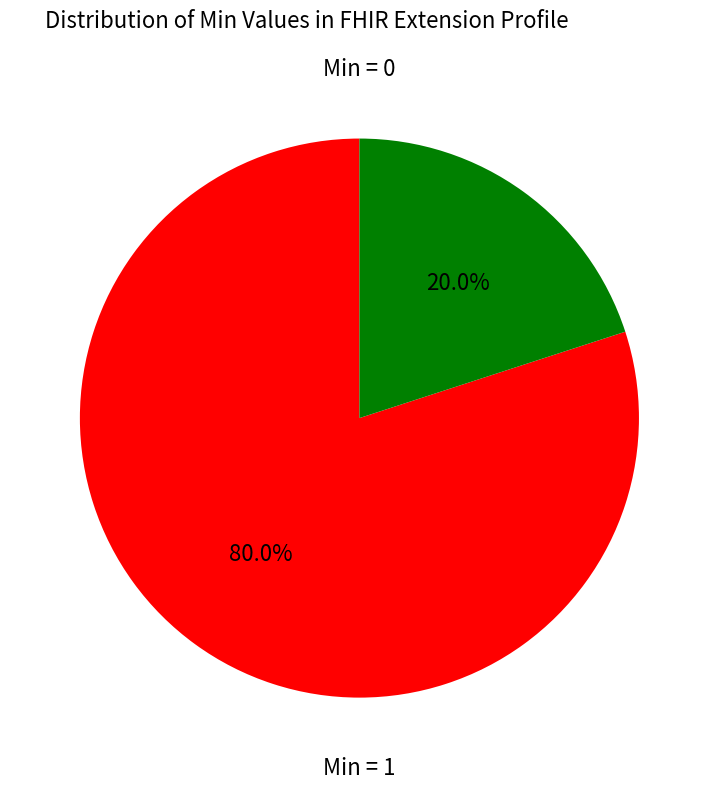

Is there any slice that represents more than half of the pie?

Yes